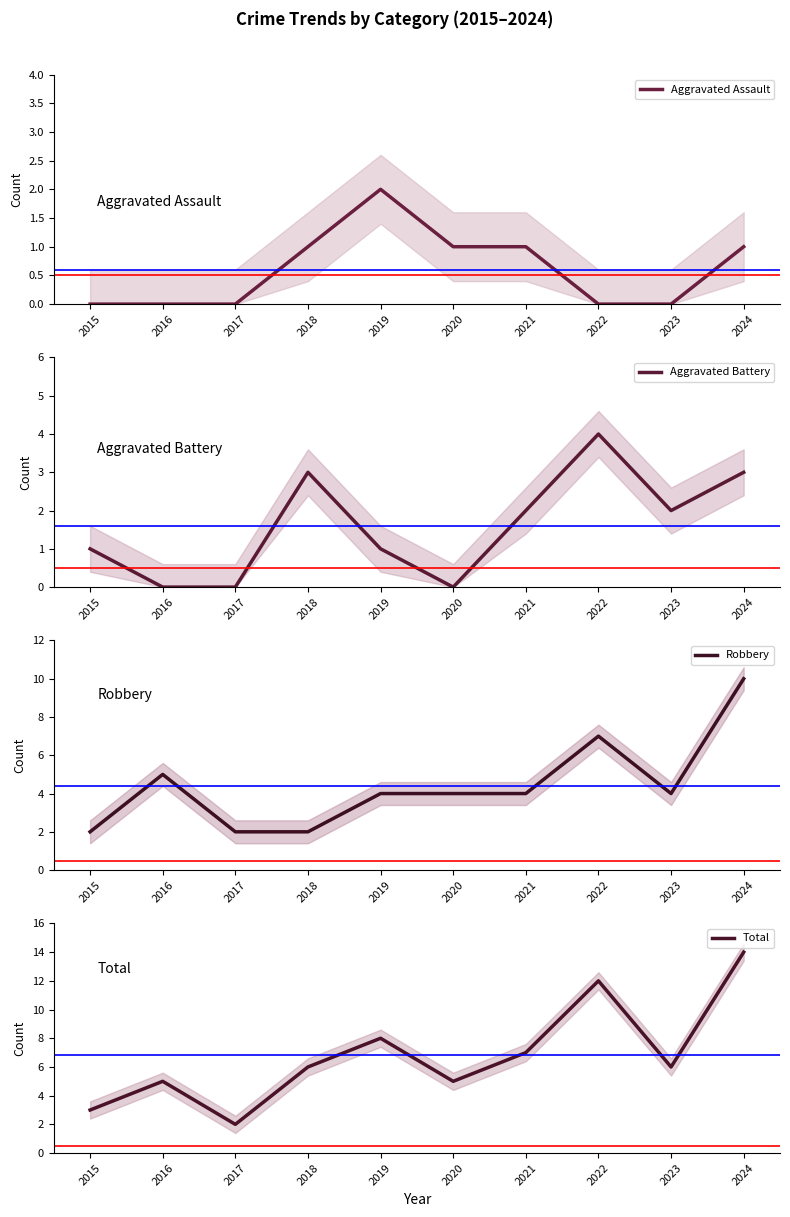

At which category is the sum across all series the highest?

2024